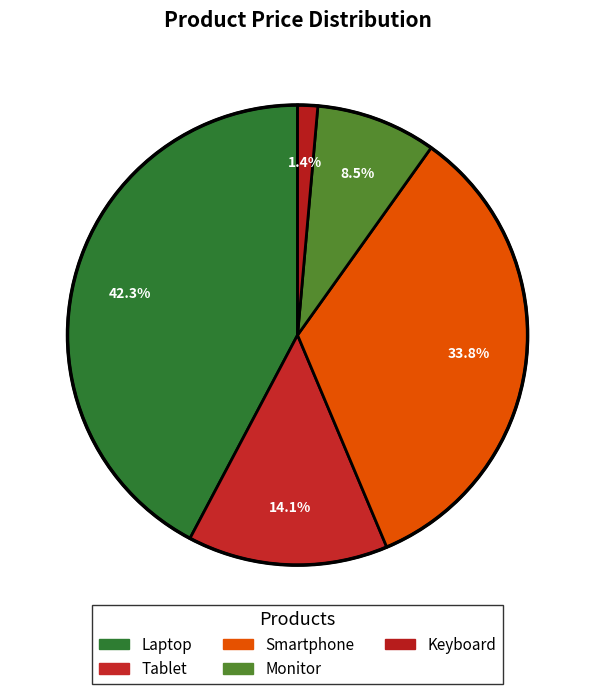

Is the sum of Laptop and Smartphone greater than half?

Yes